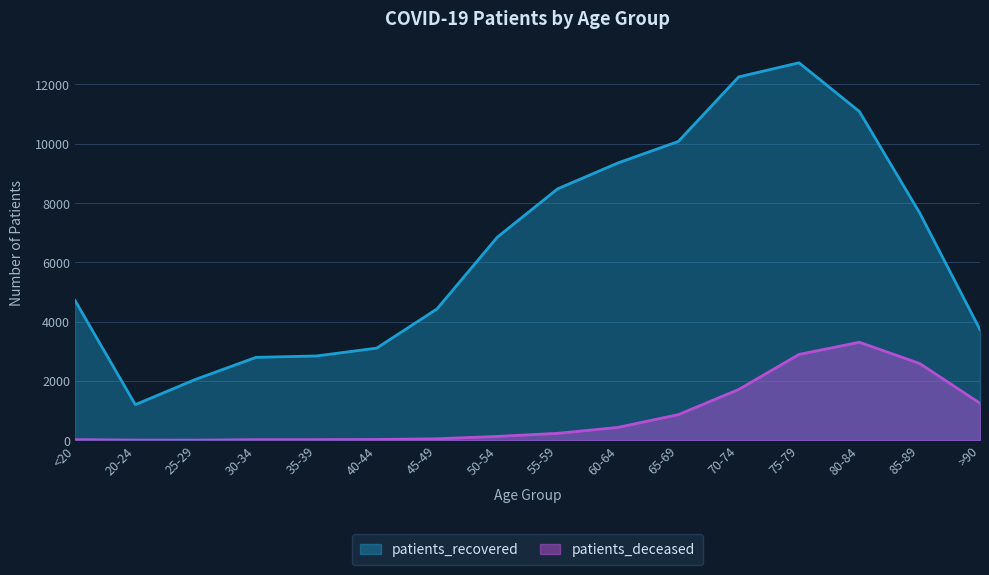

True or false: patients_deceased and patients_recovered cross at least once.

False